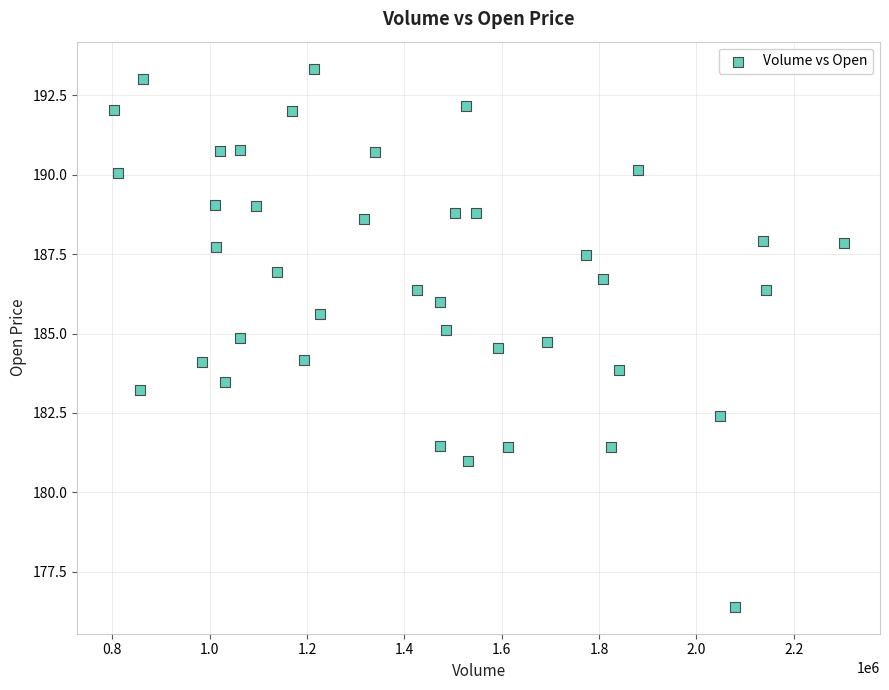

What is the range of Y values (max minus min)?

16.9